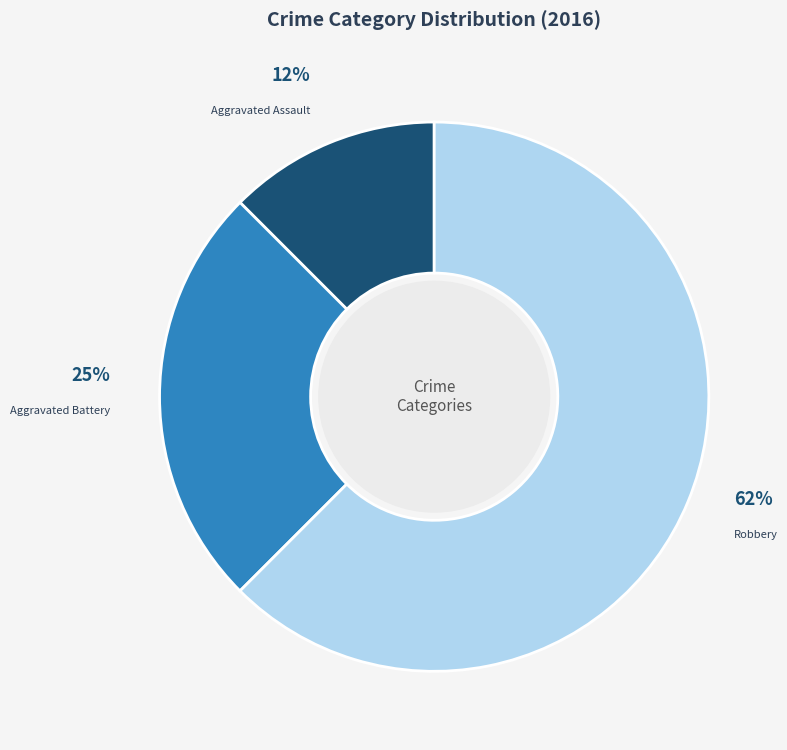

What percentage is the Aggravated Battery slice, to the nearest percent?

25%